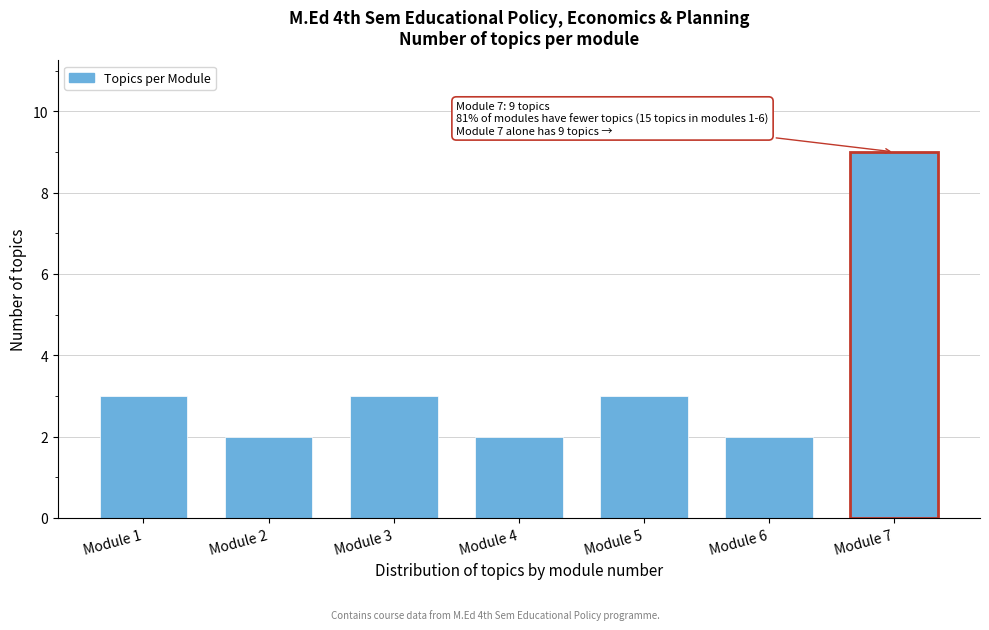

Reading left to right, extract all data points from this chart.

3	2	3	2	3	2	9